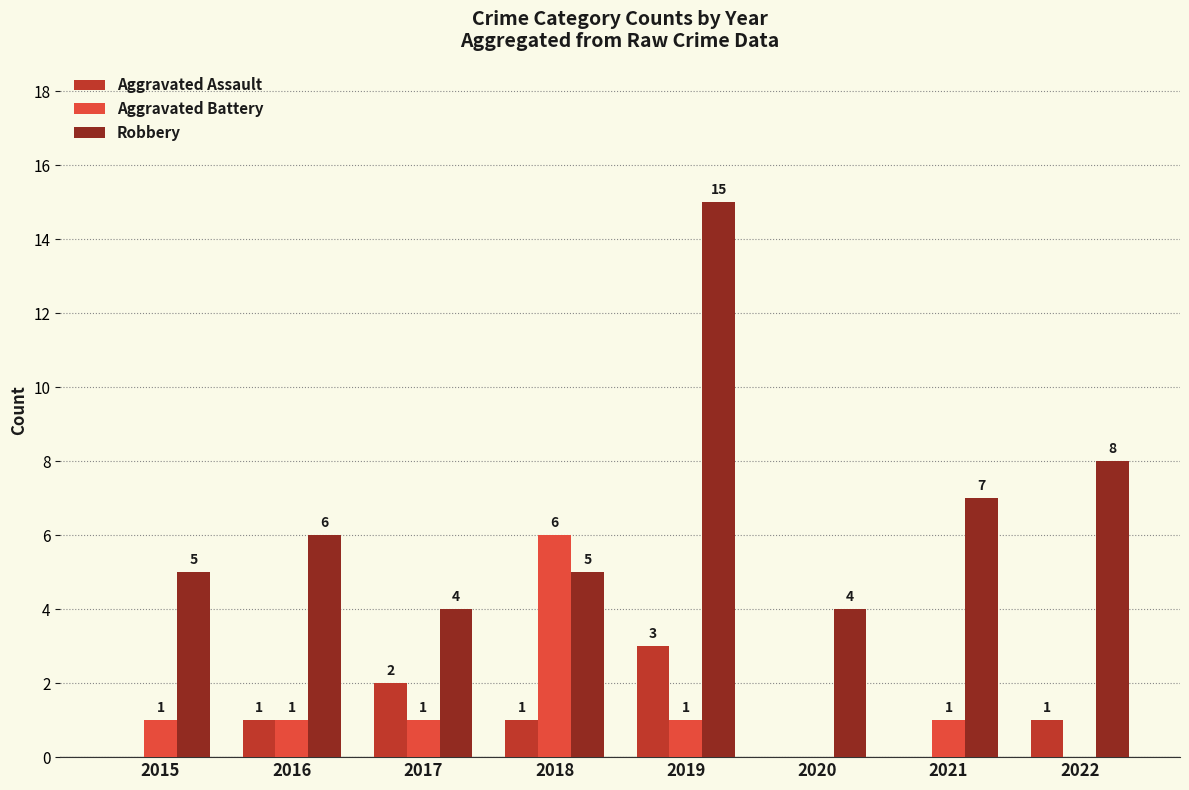

Between 2019 and 2022, which series saw the biggest shift?

Robbery